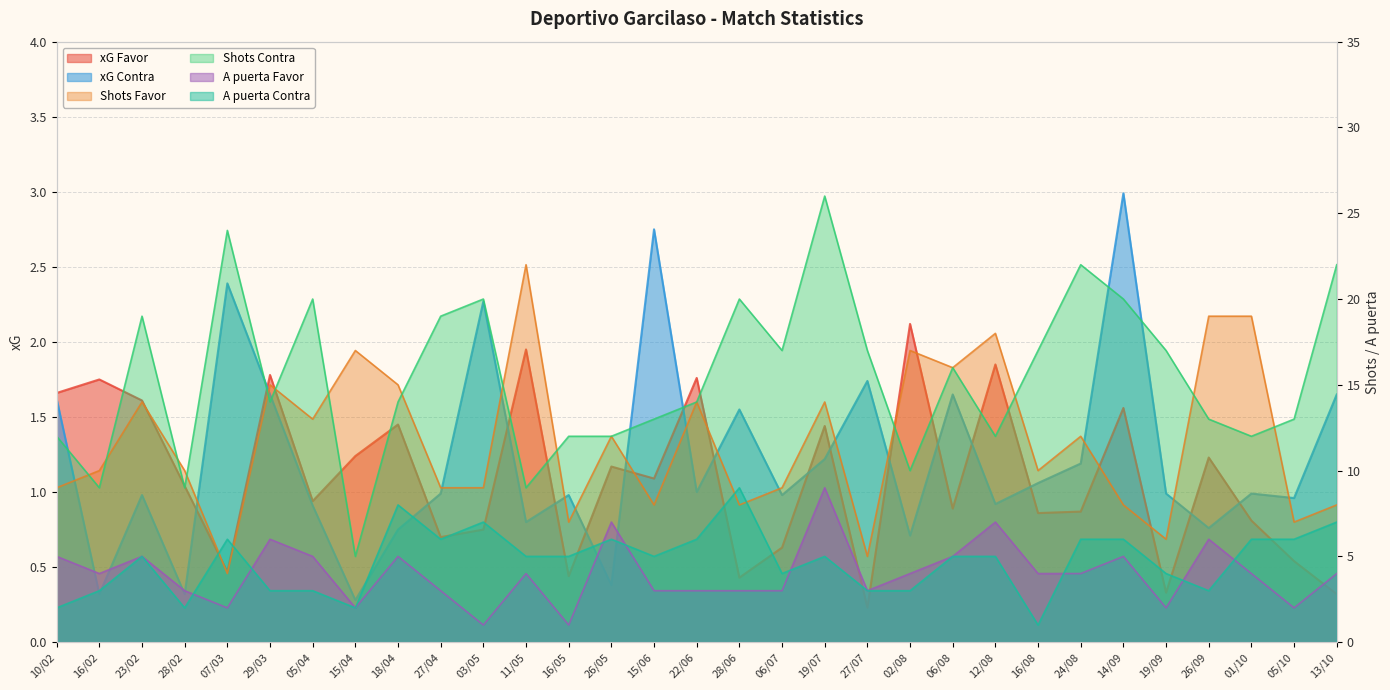

At which label is xG Favor closest to 1?

28/02